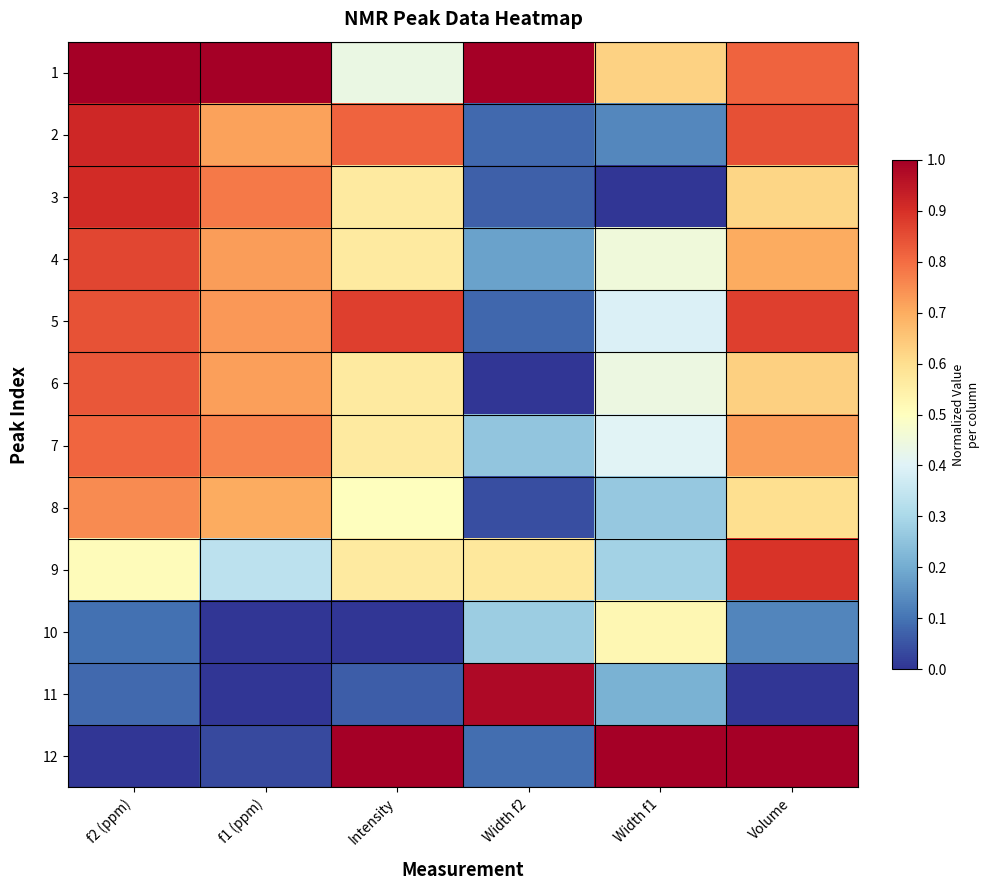

Reading right to left, transcribe all the data shown in this chart.

1: Volume=0.8	Width f1=0.6	Width f2=1.0	Intensity=0.4	f1 (ppm)=1.0	f2 (ppm)=1.0
2: Volume=0.8	Width f1=0.1	Width f2=0.1	Intensity=0.8	f1 (ppm)=0.7	f2 (ppm)=0.9
3: Volume=0.6	Width f1=0.0	Width f2=0.1	Intensity=0.6	f1 (ppm)=0.8	f2 (ppm)=0.9
4: Volume=0.7	Width f1=0.5	Width f2=0.2	Intensity=0.6	f1 (ppm)=0.7	f2 (ppm)=0.9
5: Volume=0.9	Width f1=0.4	Width f2=0.1	Intensity=0.9	f1 (ppm)=0.7	f2 (ppm)=0.8
6: Volume=0.6	Width f1=0.4	Width f2=0.0	Intensity=0.6	f1 (ppm)=0.7	f2 (ppm)=0.8
7: Volume=0.7	Width f1=0.4	Width f2=0.3	Intensity=0.6	f1 (ppm)=0.8	f2 (ppm)=0.8
8: Volume=0.6	Width f1=0.3	Width f2=0.0	Intensity=0.5	f1 (ppm)=0.7	f2 (ppm)=0.8
9: Volume=0.9	Width f1=0.3	Width f2=0.6	Intensity=0.6	f1 (ppm)=0.3	f2 (ppm)=0.5
10: Volume=0.1	Width f1=0.5	Width f2=0.3	Intensity=0.0	f1 (ppm)=0.0	f2 (ppm)=0.1
11: Volume=0.0	Width f1=0.2	Width f2=1.0	Intensity=0.1	f1 (ppm)=0.0	f2 (ppm)=0.1
12: Volume=1.0	Width f1=1.0	Width f2=0.1	Intensity=1.0	f1 (ppm)=0.0	f2 (ppm)=0.0